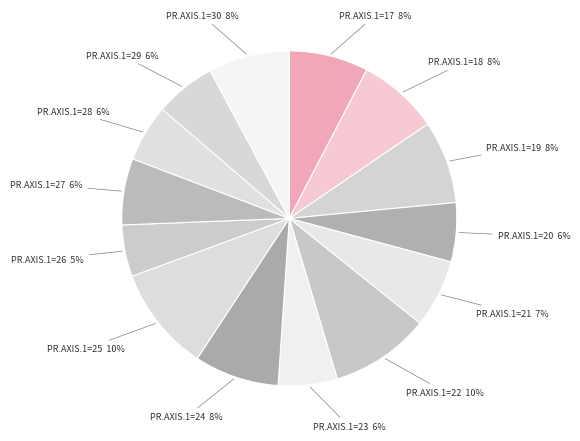

How many slices are in this pie chart?

14